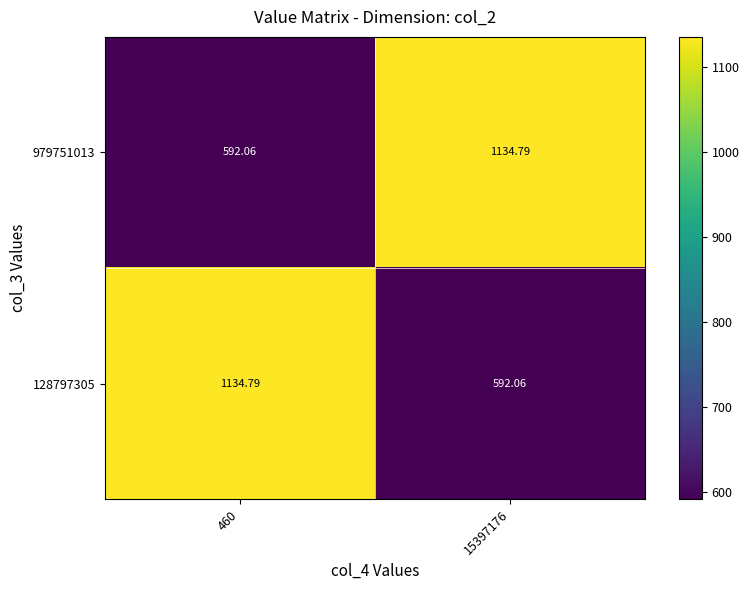

Rank the series by their maximum value, from lowest to highest.

979751013, 128797305